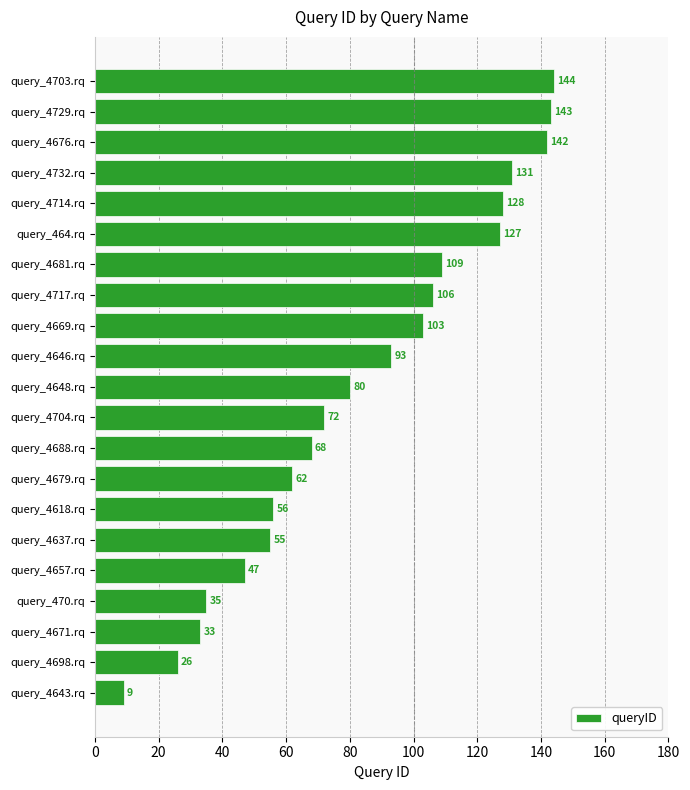

Rank the categories by value from lowest to highest.

query_4643.rq, query_4698.rq, query_4671.rq, query_470.rq, query_4657.rq, query_4637.rq, query_4618.rq, query_4679.rq, query_4688.rq, query_4704.rq, query_4648.rq, query_4646.rq, query_4669.rq, query_4717.rq, query_4681.rq, query_464.rq, query_4714.rq, query_4732.rq, query_4676.rq, query_4729.rq, query_4703.rq